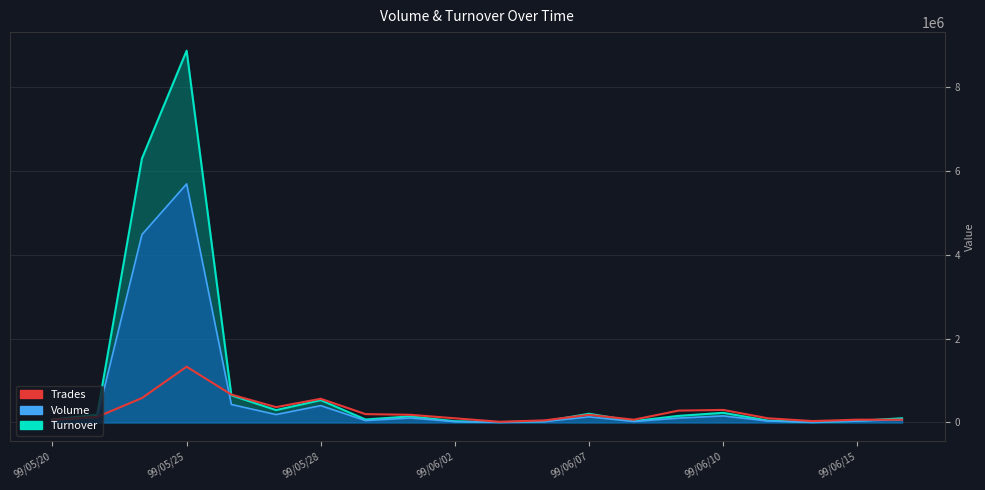

What is the ratio of the value at 14 to the value at 9?

2.8